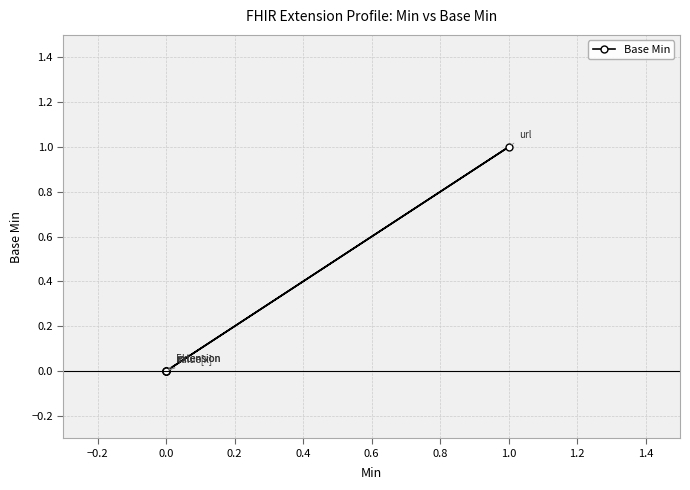

The value at 0.0 is -1. True or false?

False